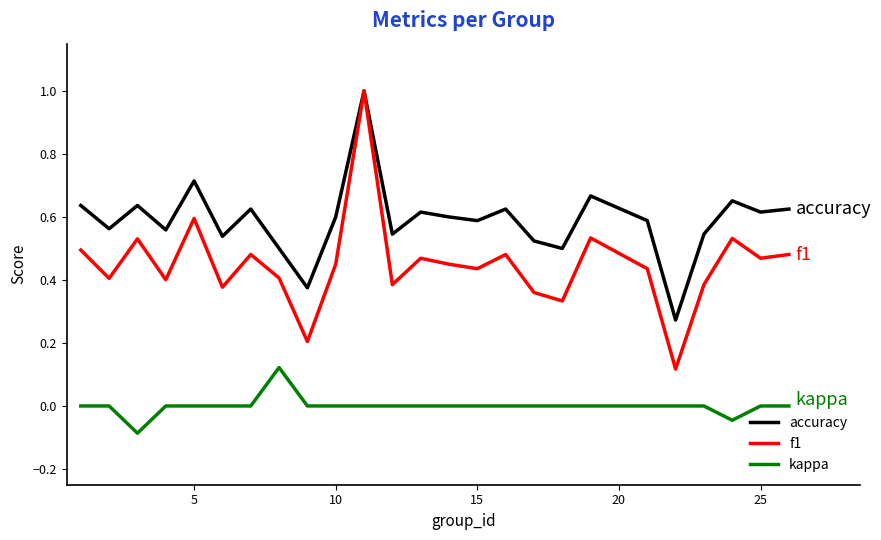

Which series has the largest range (max minus min)?

f1